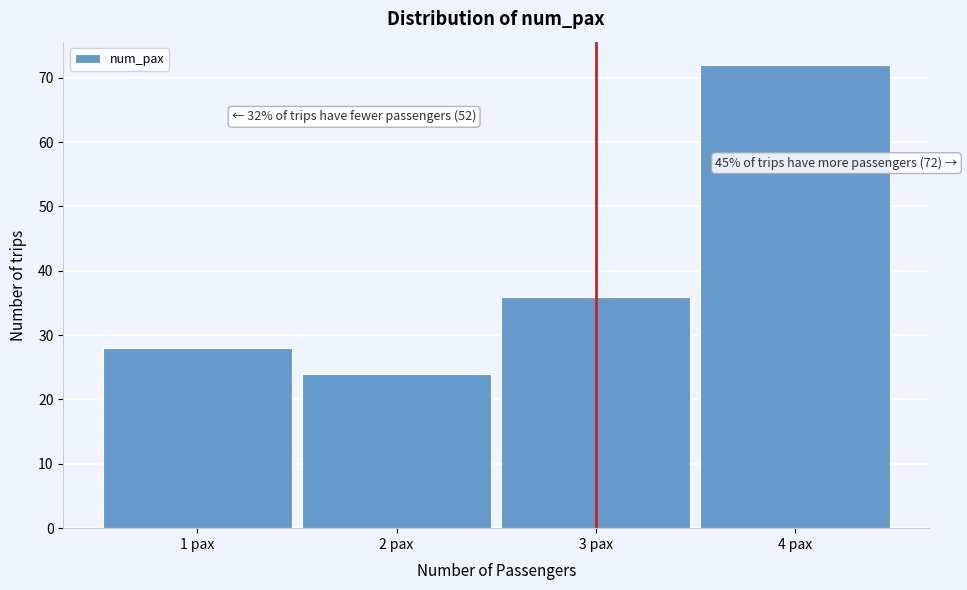

Which range on the x-axis has the tallest bar?

3.5 to 4.5